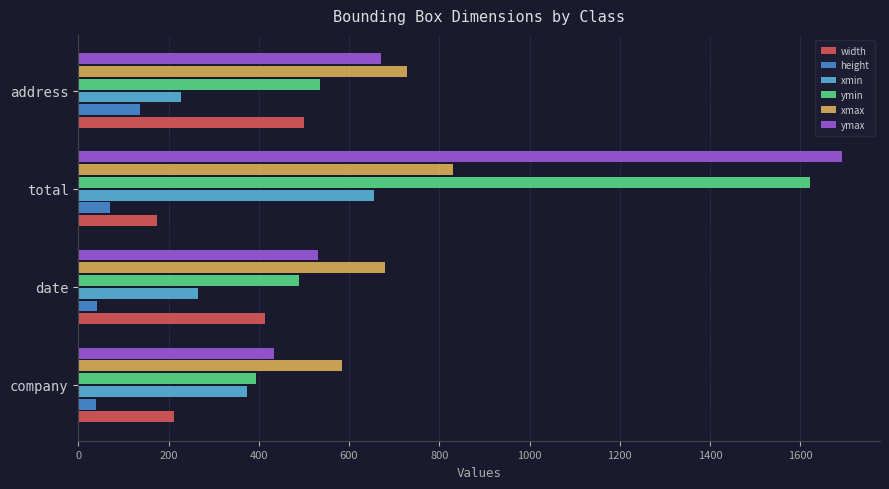

True or false: width has a value of 621 at date.

False